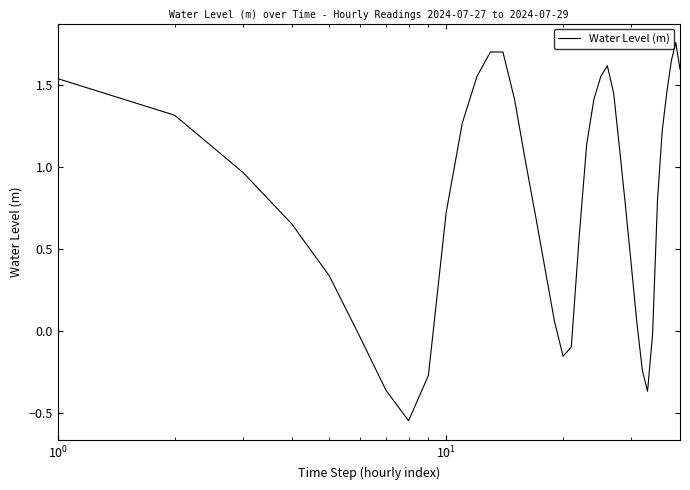

How many distinct data groups are displayed?

1